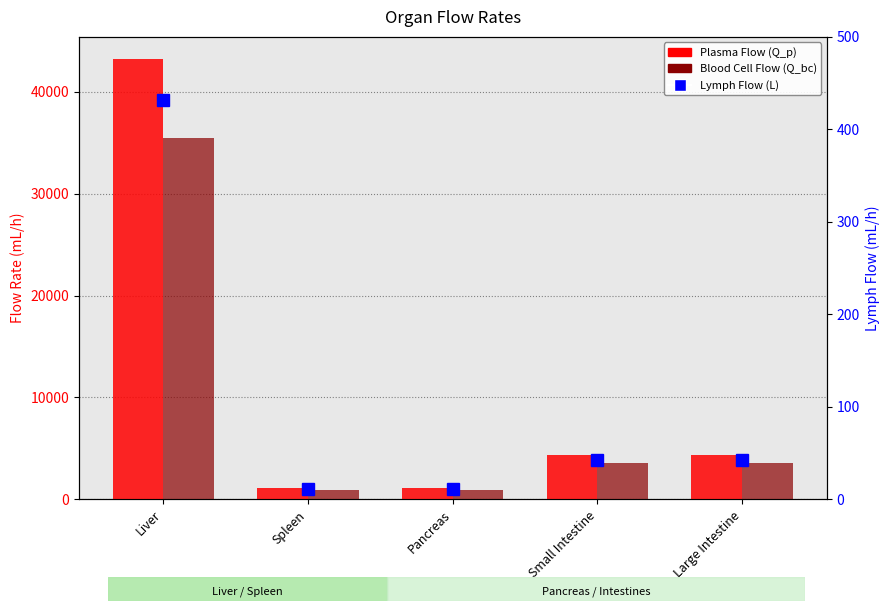

How many groups of bars are there?

5